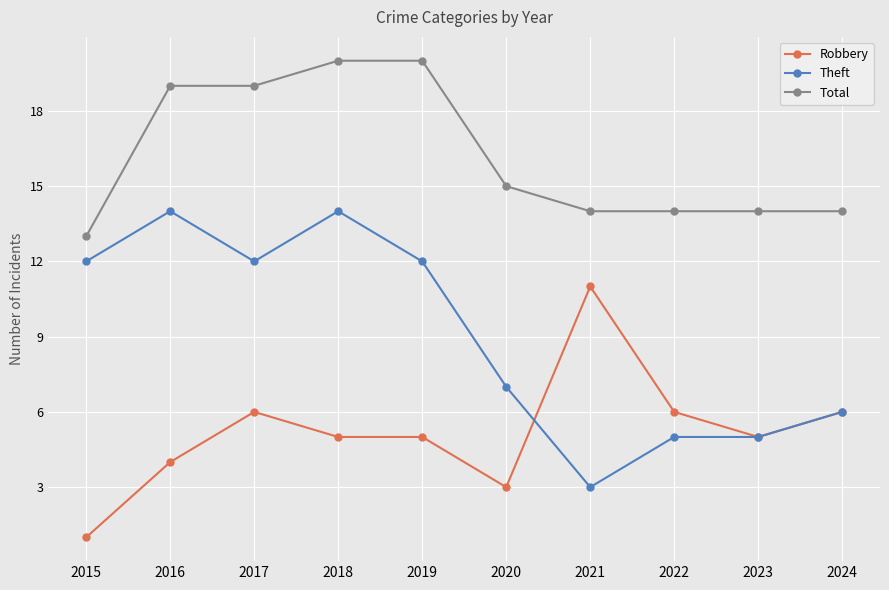

Count the number of data series in this chart.

3